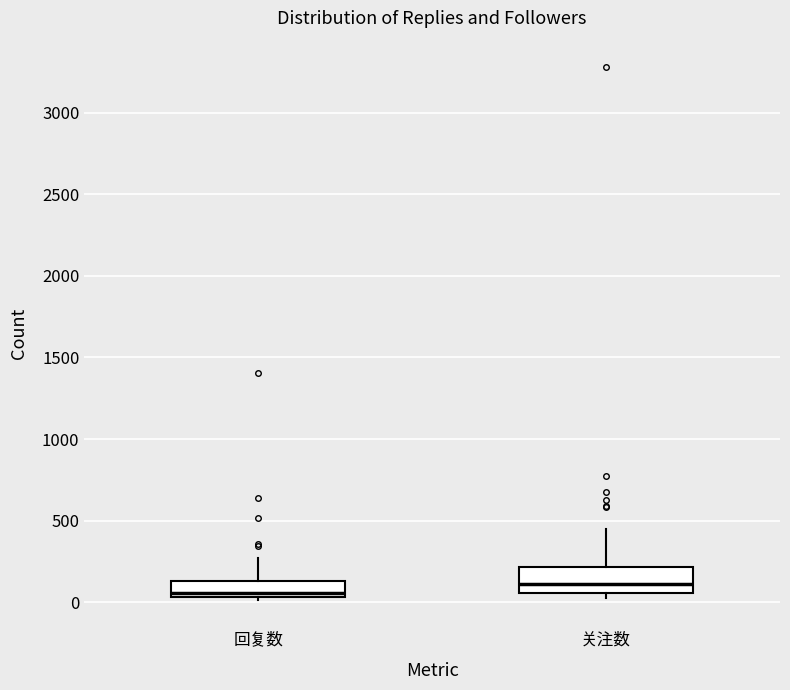

Reading left to right, transcribe this box plot: for each box, give where its median line is, the range the box spans, and where its two whiskers end, as read against the y-axis. The values are not printed on the chart, so give them approximately, as read against the axis.

回复数: median 50 (just above the box's lower edge), box 50 to 150, whiskers 0 to 250
关注数: median 100, box 50 to 200, whiskers 0 to 450